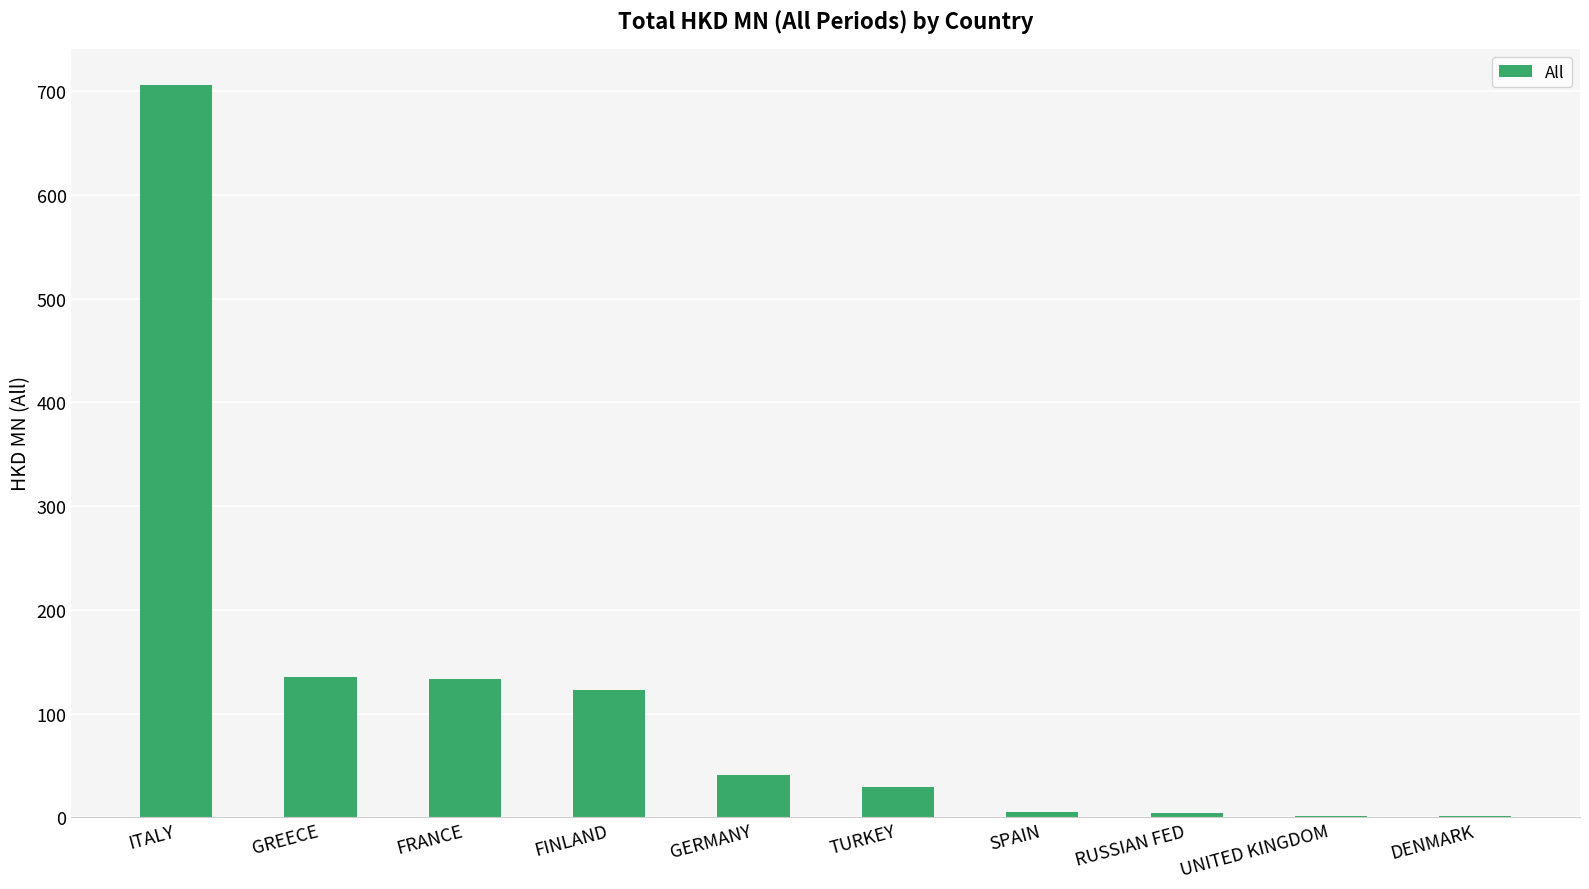

Which category has the highest value across all series?

ITALY